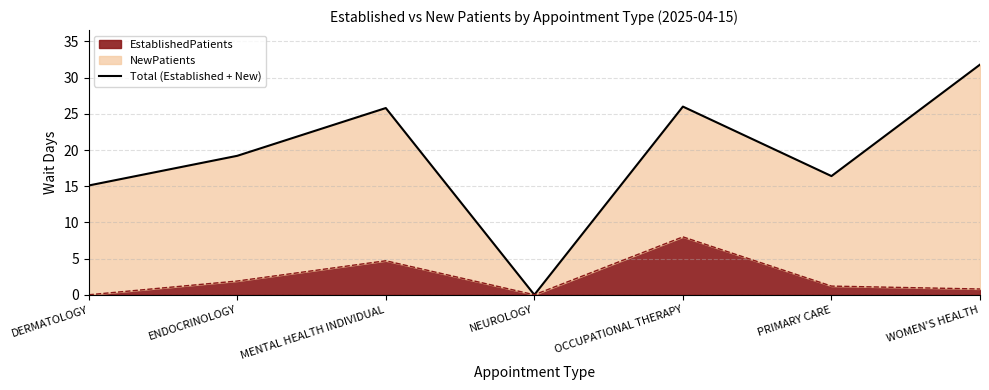

What is the label of the 2nd point from the left?

ENDOCRINOLOGY